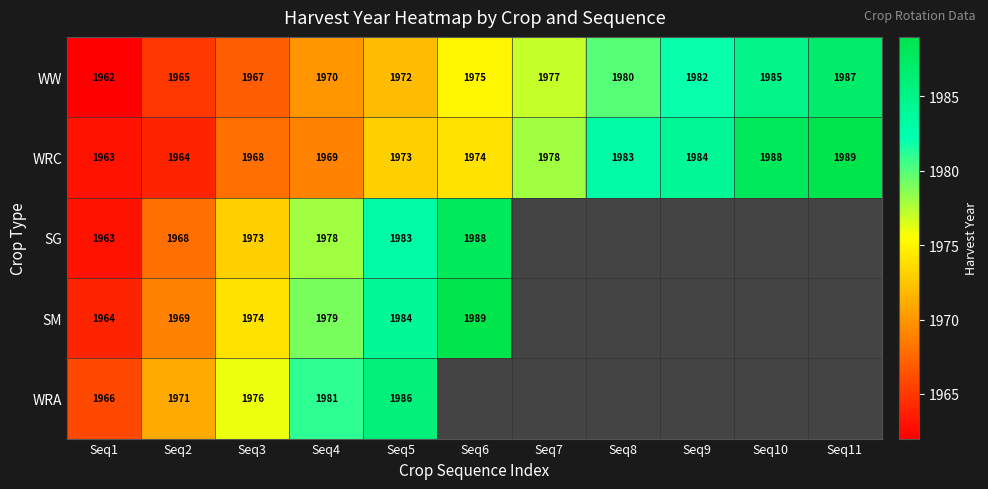

What is the spread (max minus min) of values at Seq9?

2.0